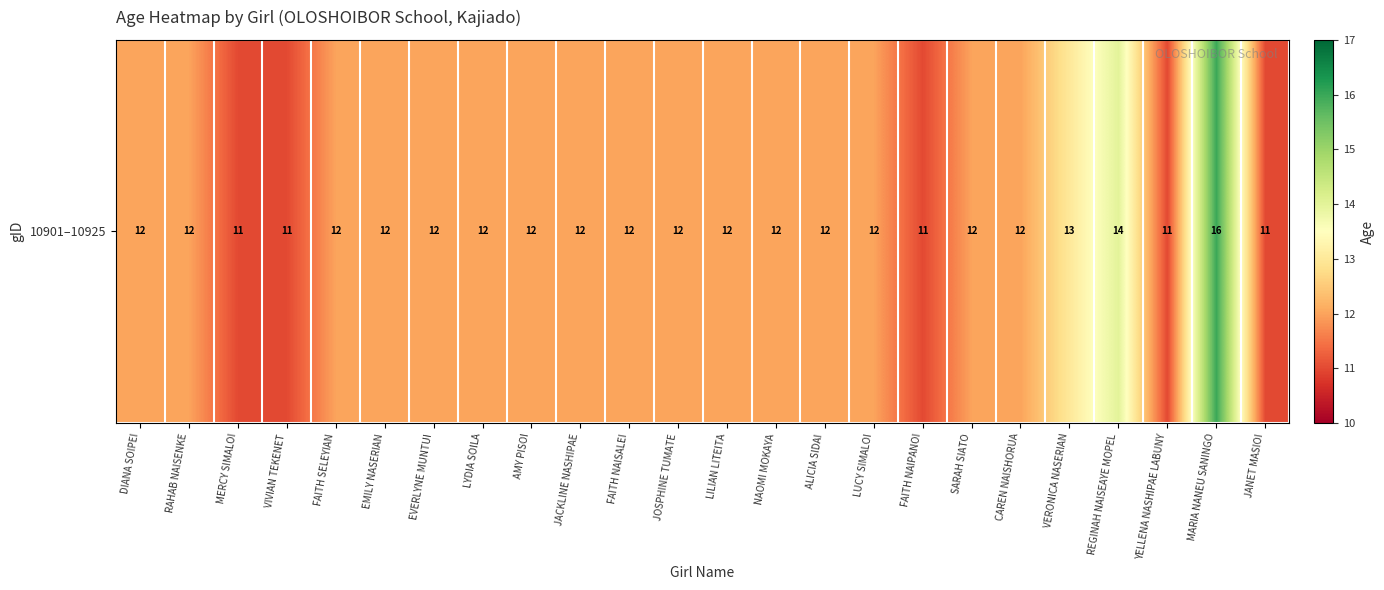

What is the difference between the second highest and second lowest values?

3